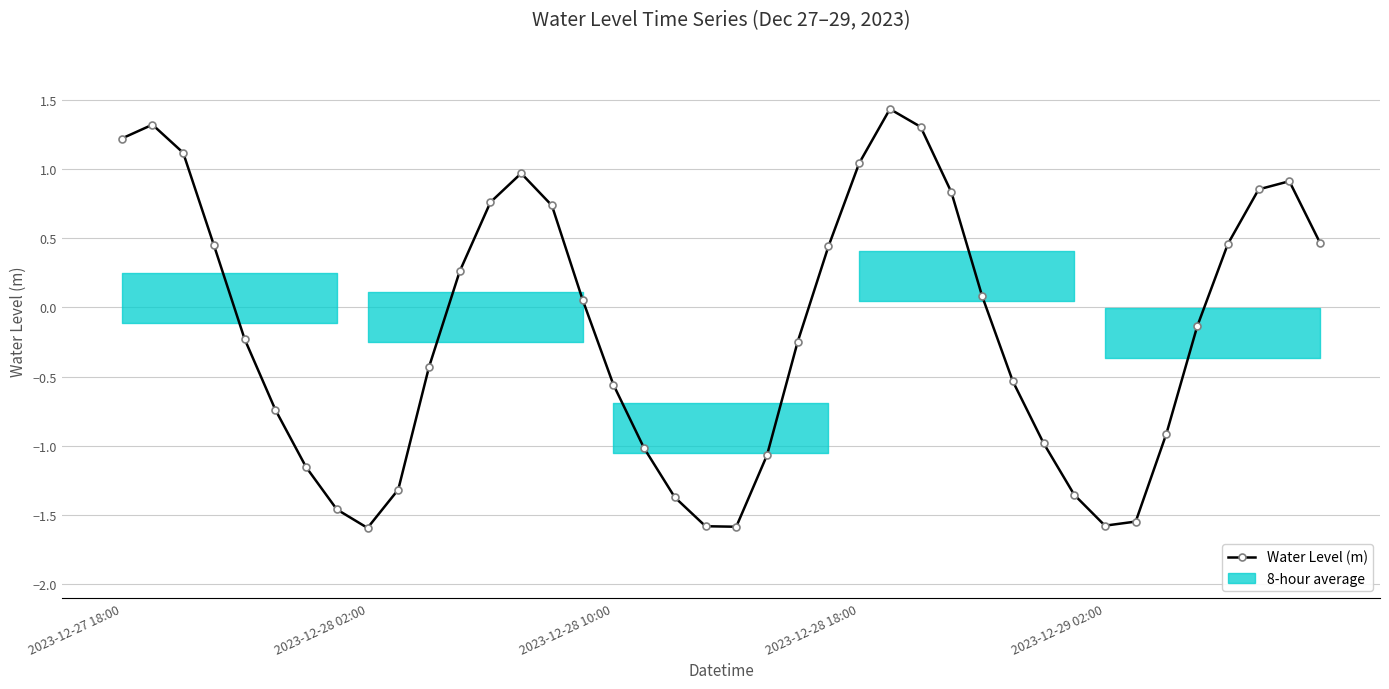

How many points are lower than both their immediate neighbors (excluding endpoints)?

3